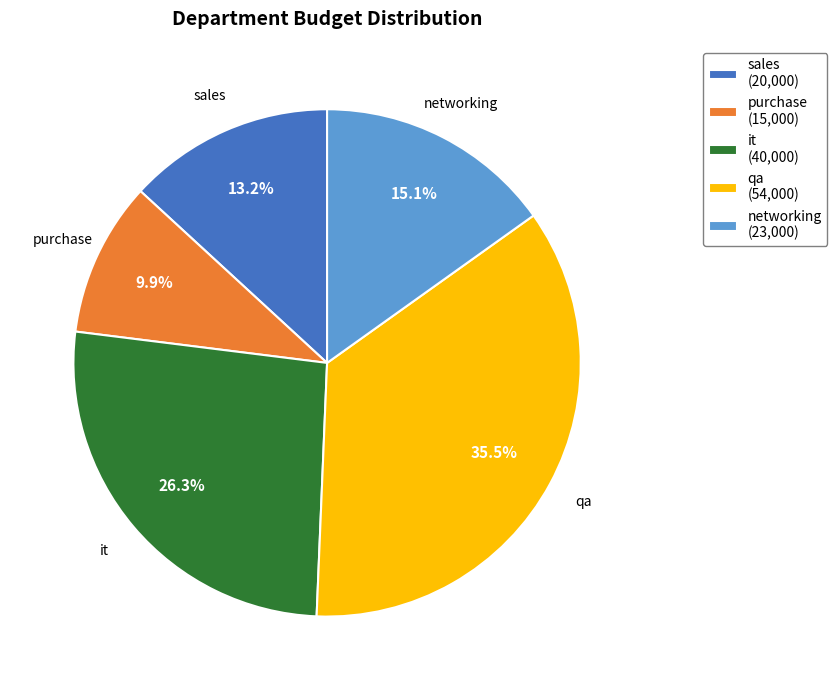

To the nearest percent, what percentage of the pie is sales?

13%